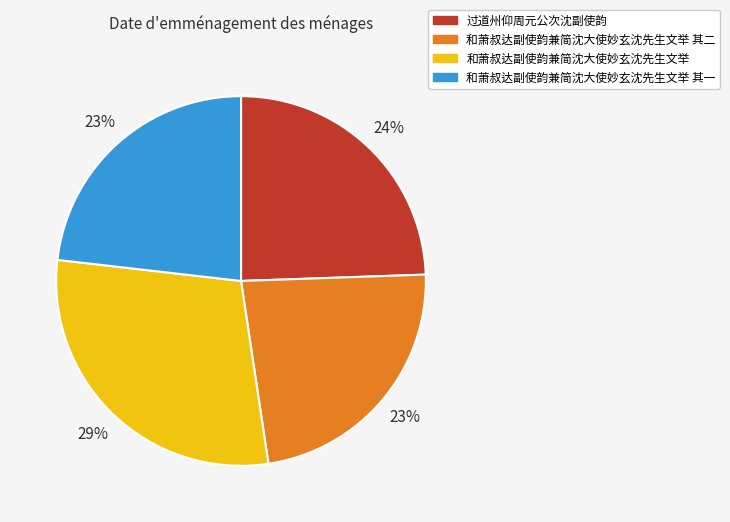

To the nearest percent, what percentage of the pie is 过道州仰周元公次沈副使韵?

24%